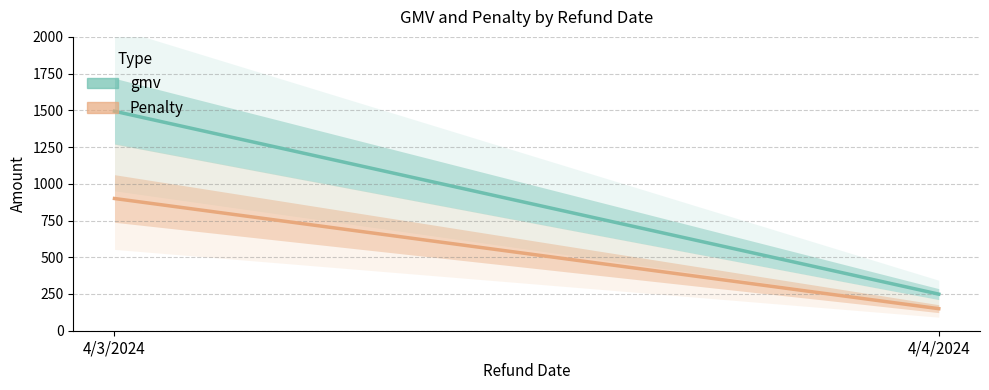

How many gmv values are between 249 and 1494?

2